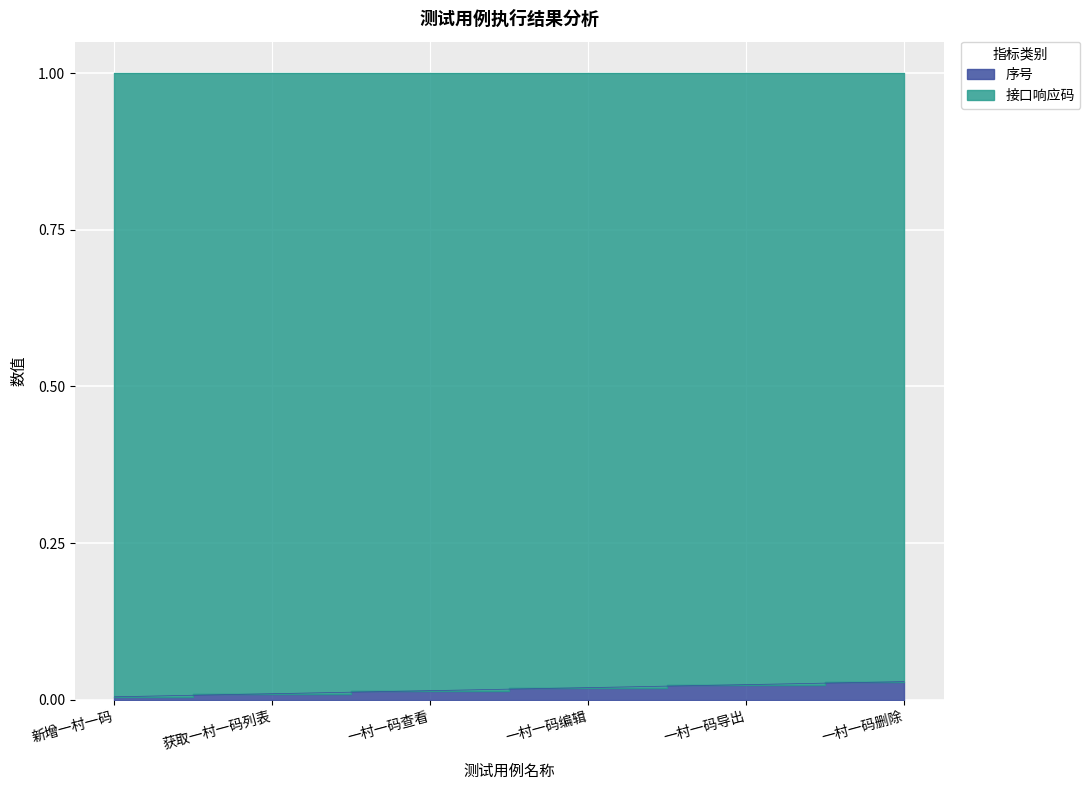

The chart shows a value of 0.0 at 一村一码删除. True or false?

True